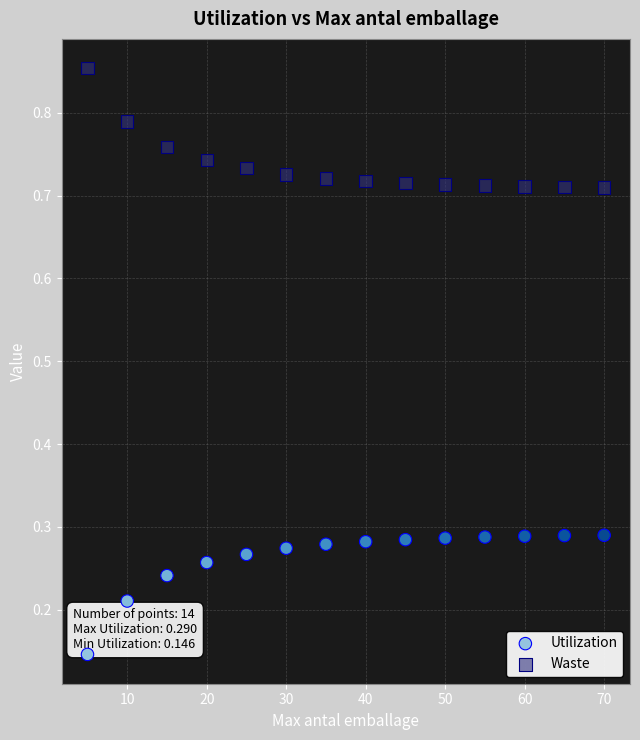

Which series contains the lowest Y value?

Utilization